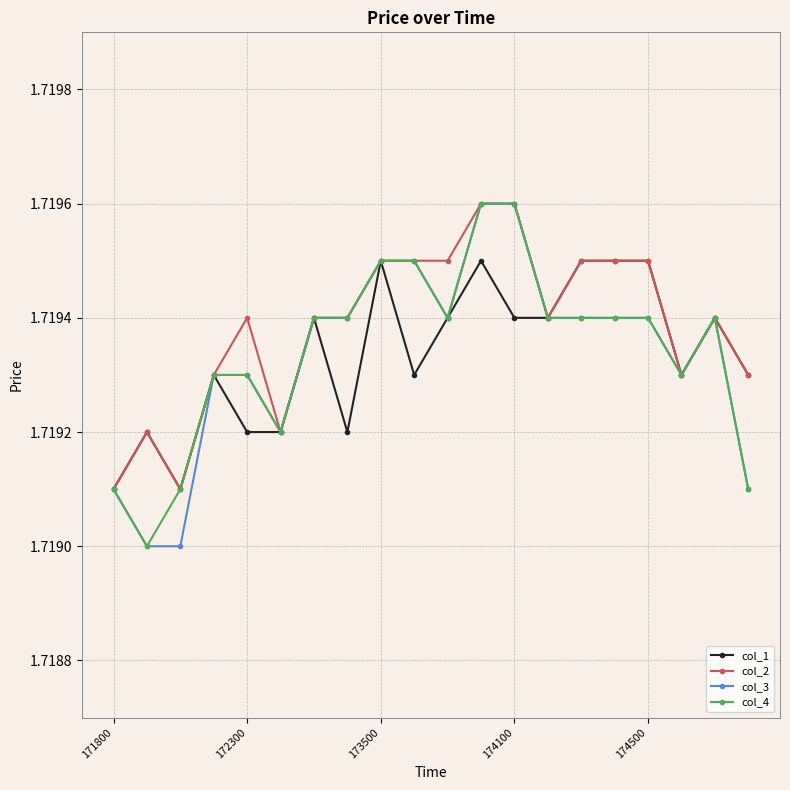

How many col_1 values are between 1 and 2?

20